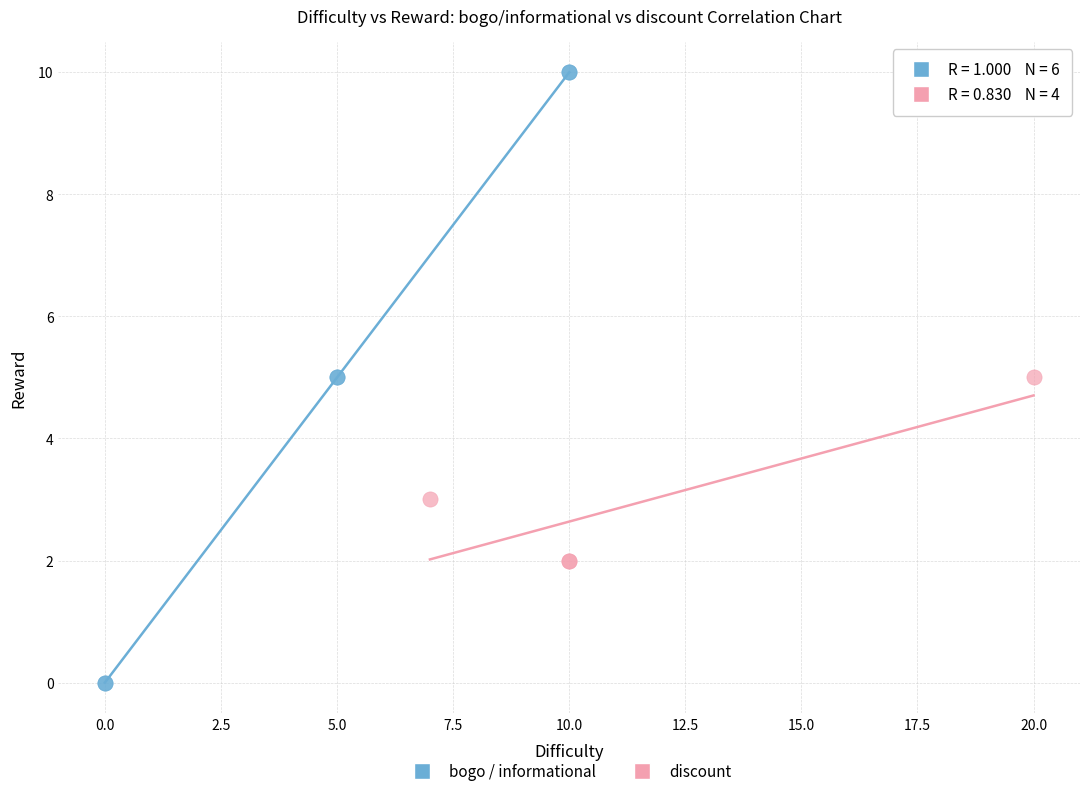

What are all the series names shown in the legend?

bogo / informational, discount